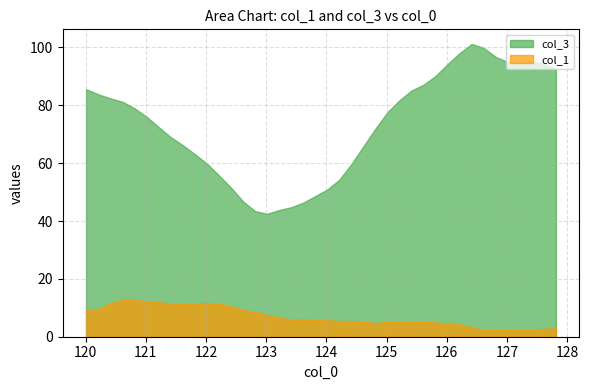

Rank the series by their average value, from lowest to highest.

col_1, col_3